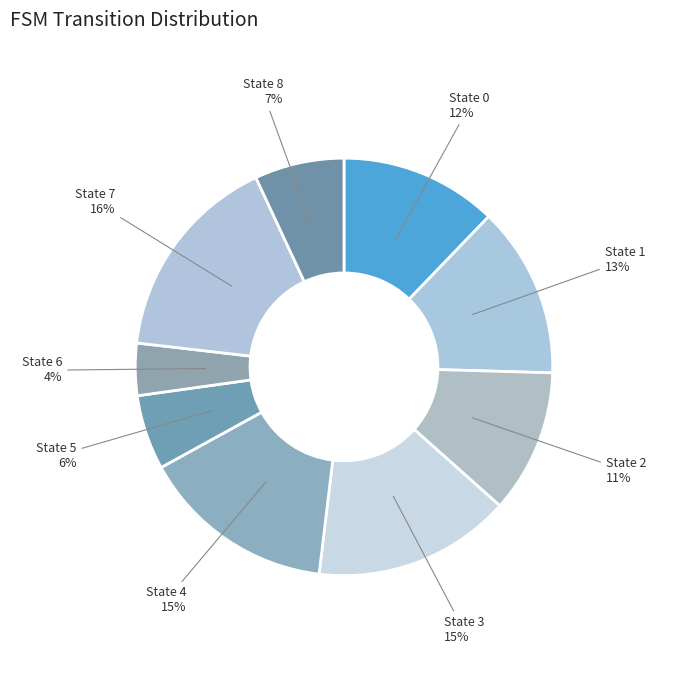

Does State 3 account for over 50% of the chart?

No